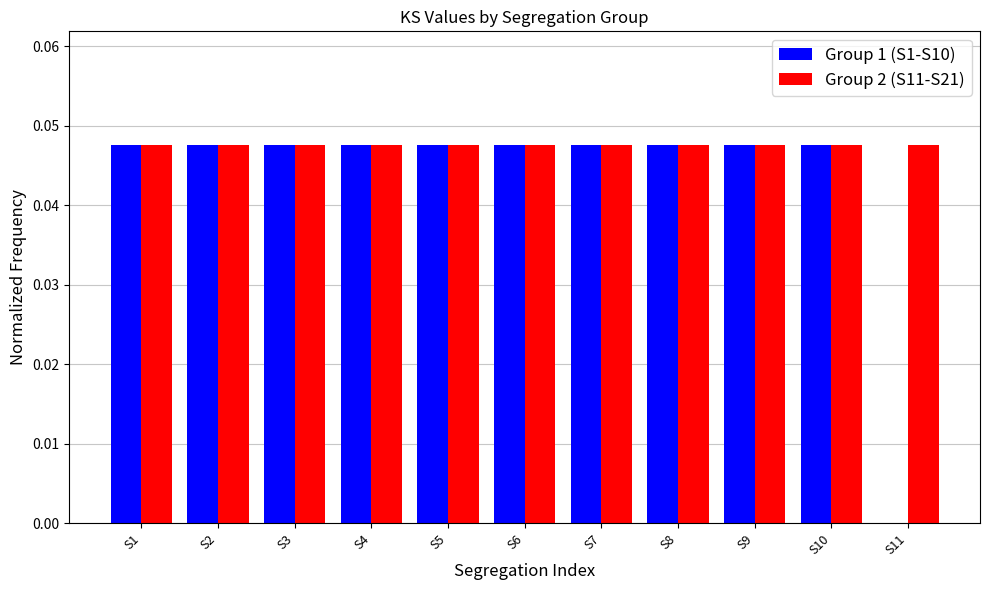

What is the sum of all Group 2 (S11-S21) values?

0.5